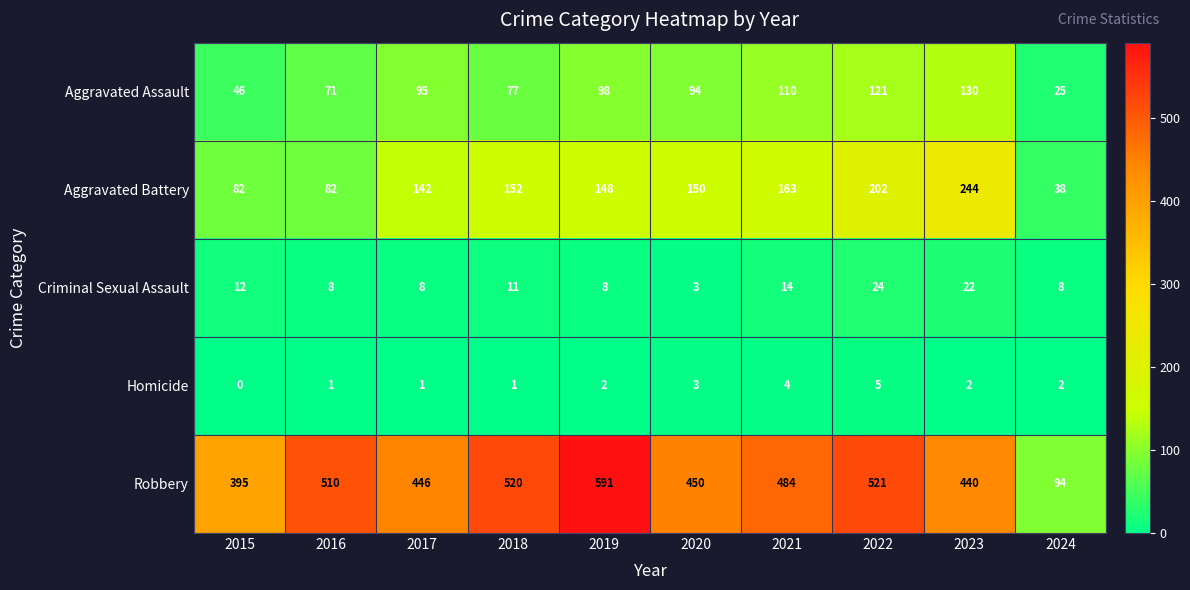

The value of Aggravated Battery at 2019 is 217. True or false?

False